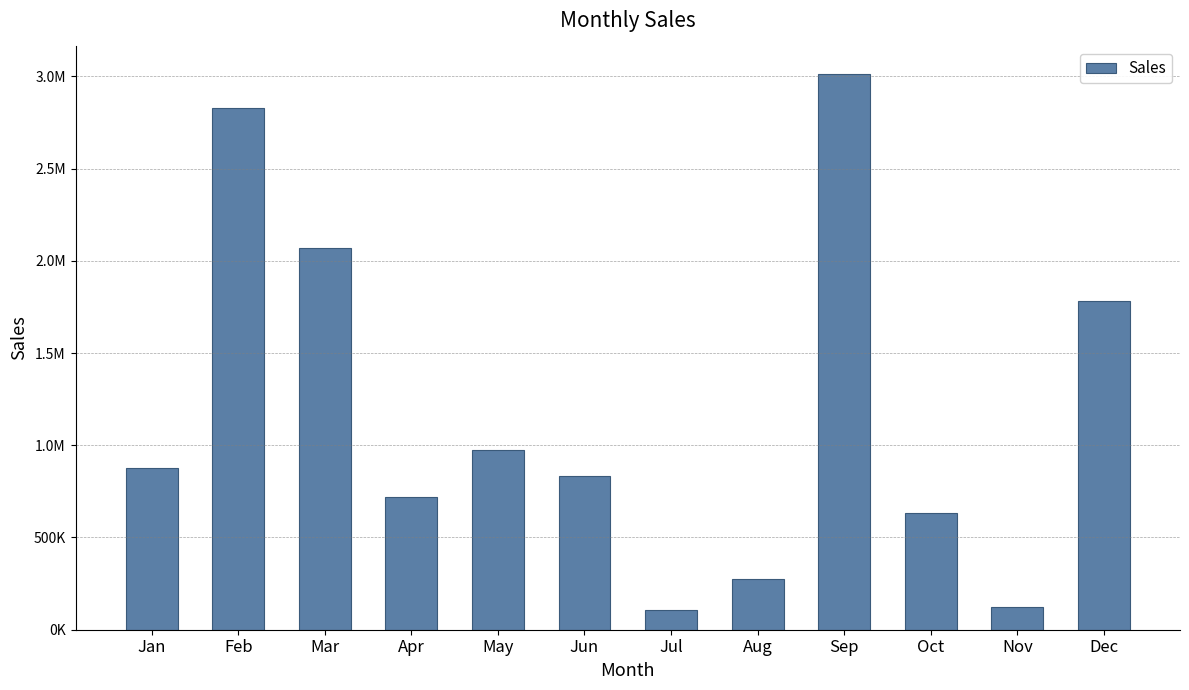

Reading left to right, list all the values displayed in this chart.

Jan=877987.4	Feb=2826775.0	Mar=2068179.0	Apr=717774.9	May=971894.5	Jun=830939.0	Jul=109040.0	Aug=275375.4	Sep=3011599.5	Oct=632439.2	Nov=122262.8	Dec=1783716.8